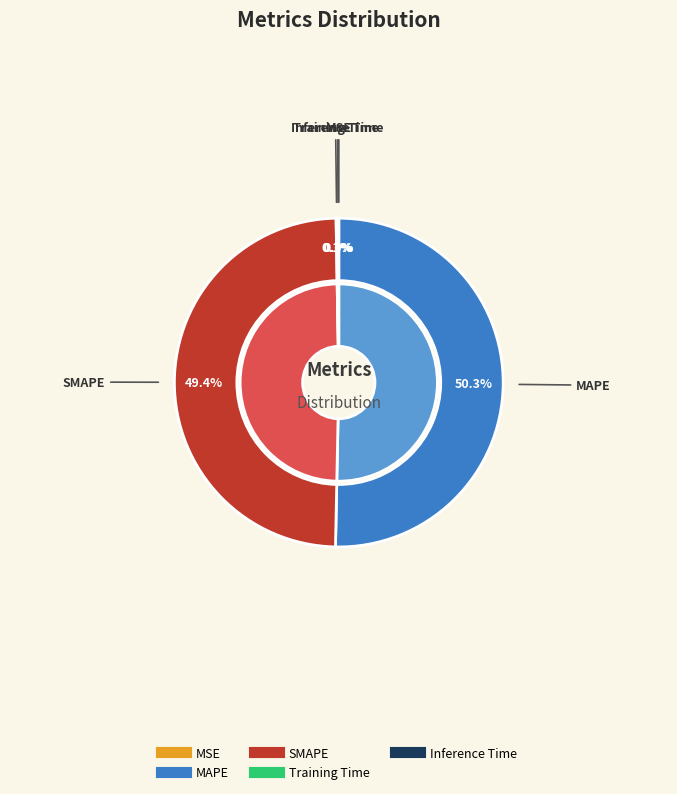

Rank the categories by value from lowest to highest.

MSE, Training Time, Inference Time, SMAPE, MAPE